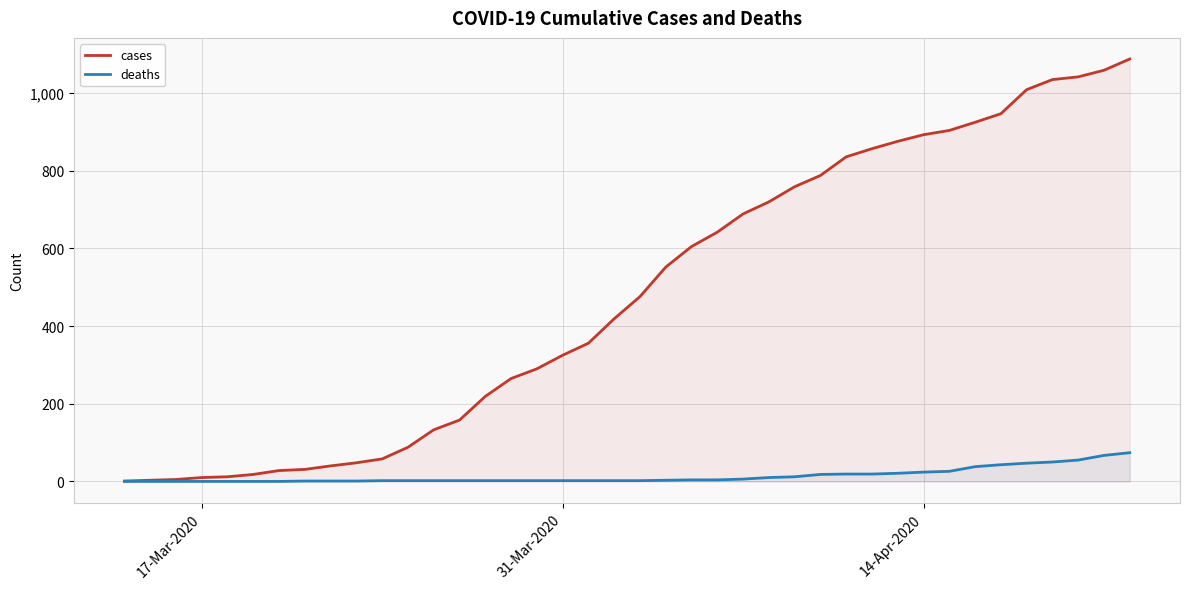

True or false: deaths and cases intersect in this chart.

False